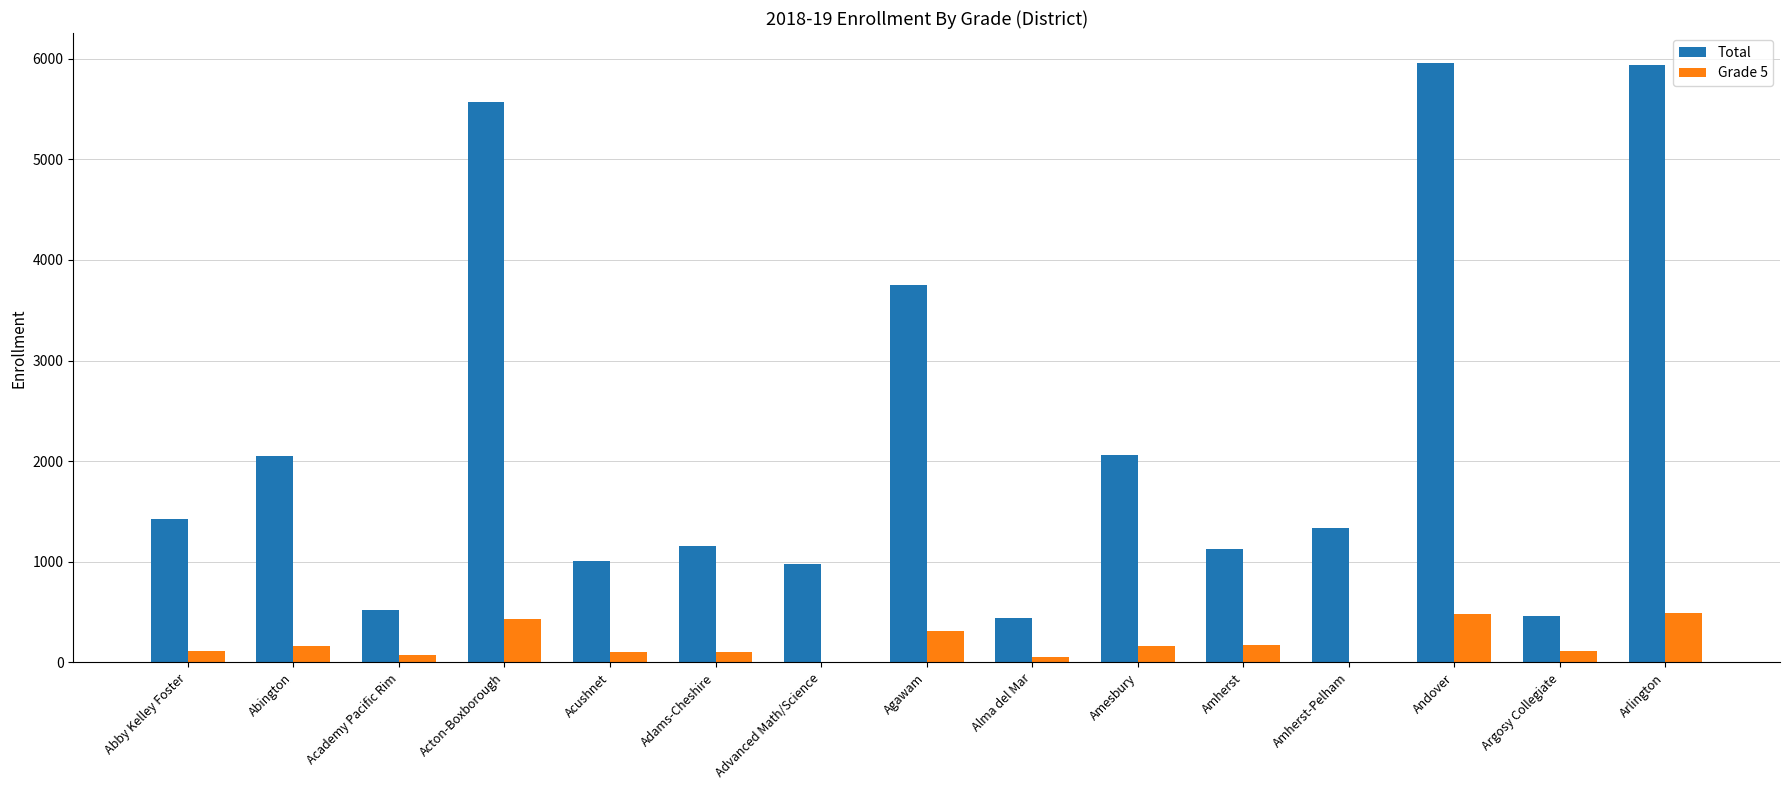

Which series has the largest total across all categories?

Total